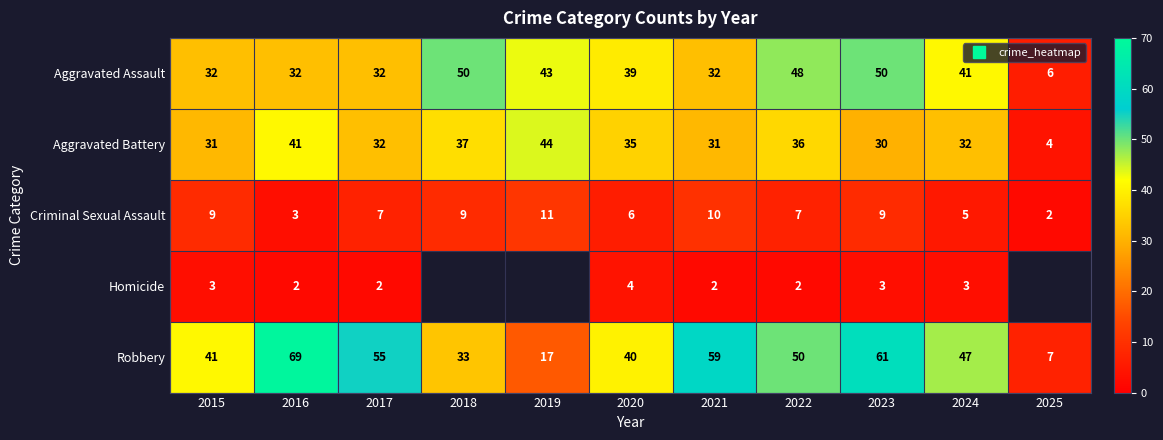

What is the total value across all series at 2020?

124.0